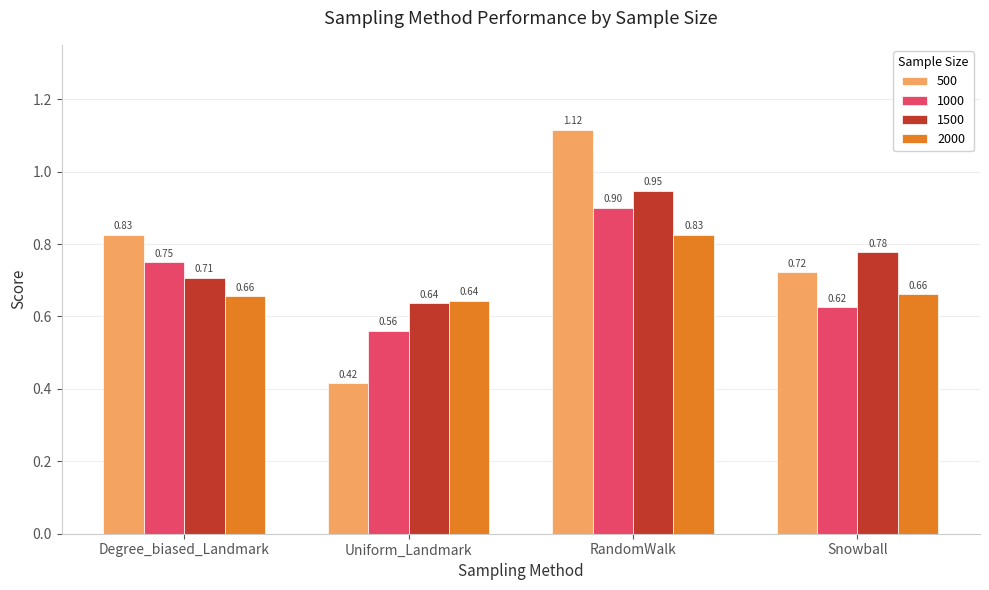

Rank the series by their maximum value, from lowest to highest.

2000, 1000, 1500, 500